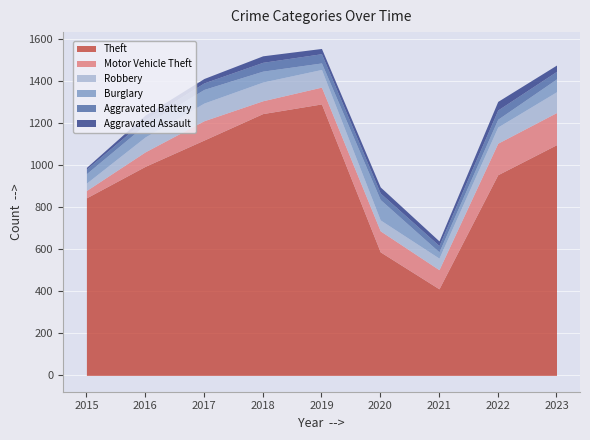

Which label corresponds to the largest value in the chart?

2019